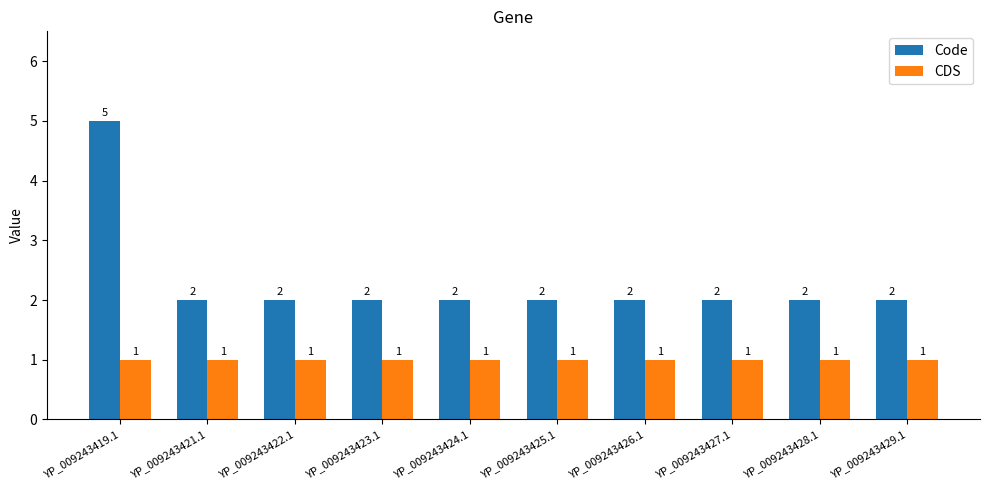

List the series in order of their peak value, lowest first.

CDS, Code